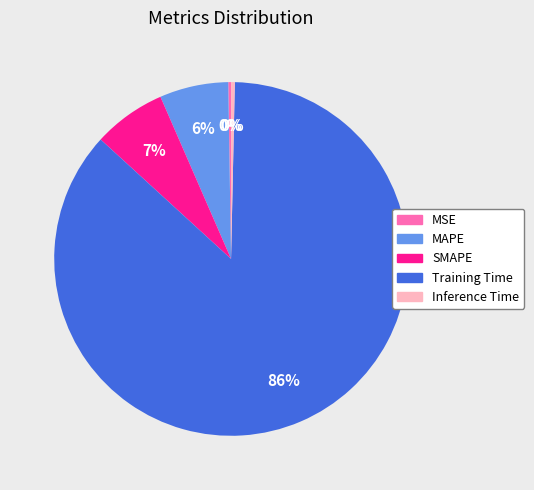

To the nearest percent, what is the average slice percentage?

20%